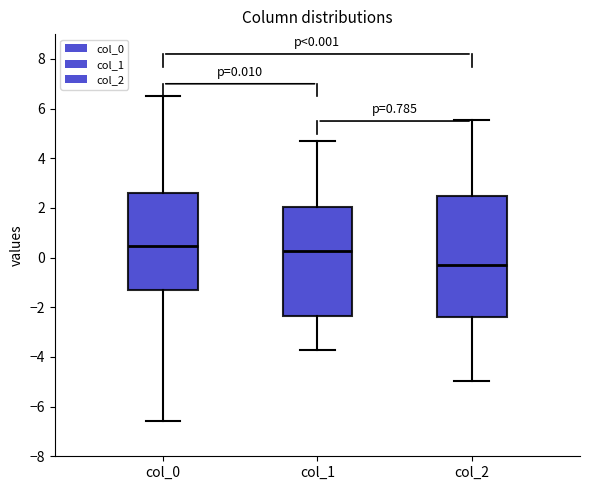

Which box has the highest median line?

col_0